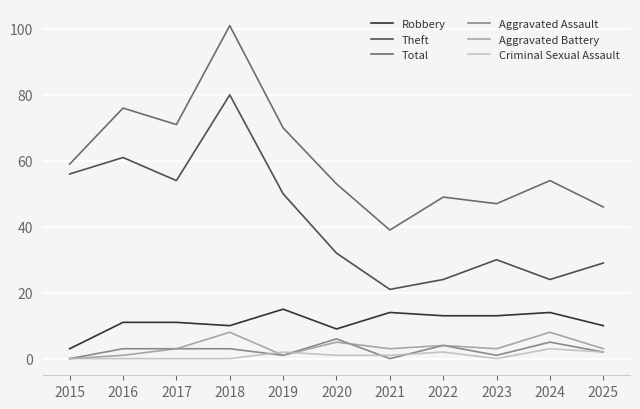

Does the chart display data point markers on the line(s)?

No